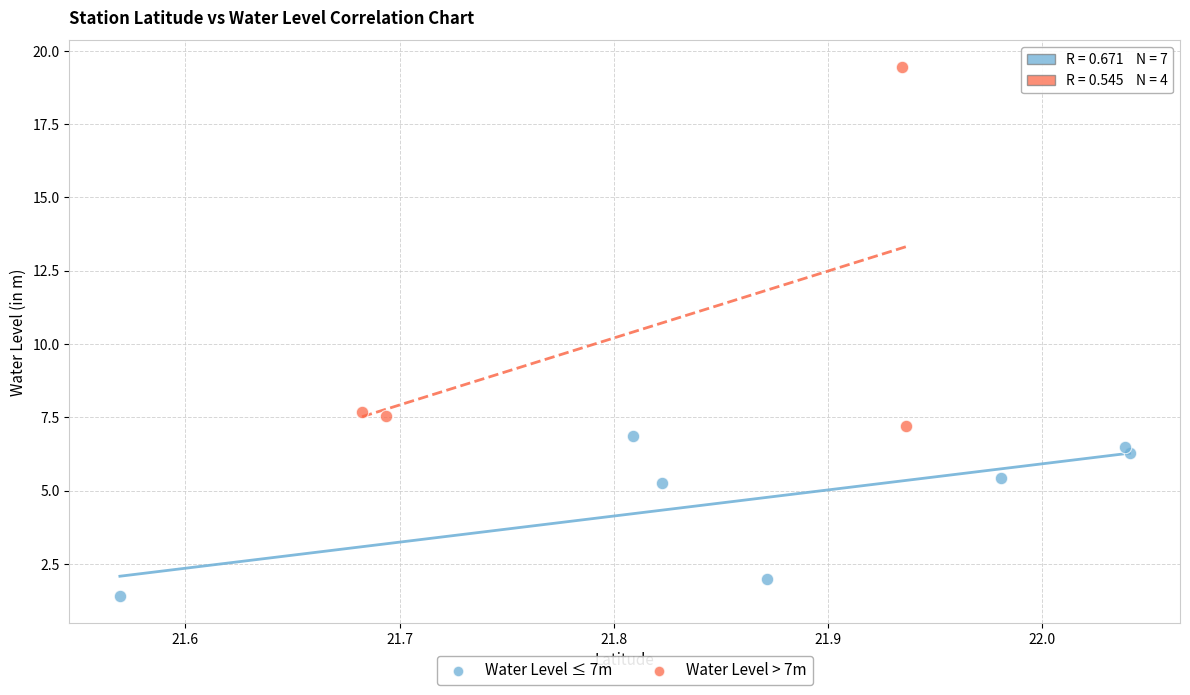

Which series contains the highest Y value?

Water Level > 7m